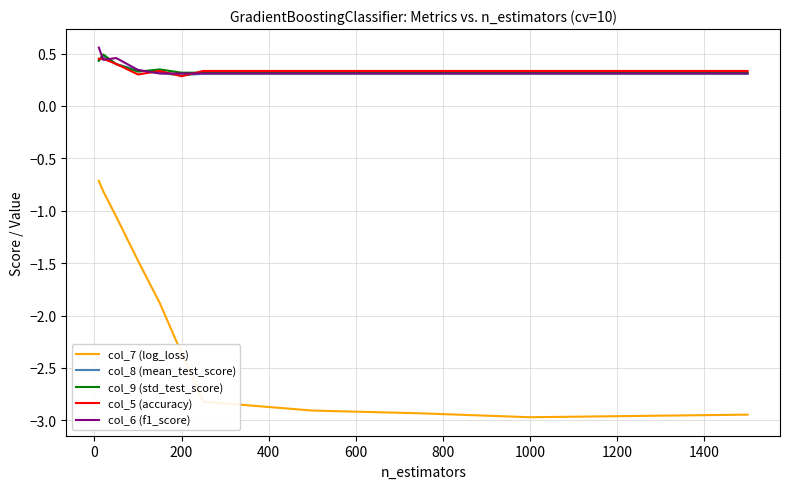

What is the minimum value shown in the chart?

-3.0